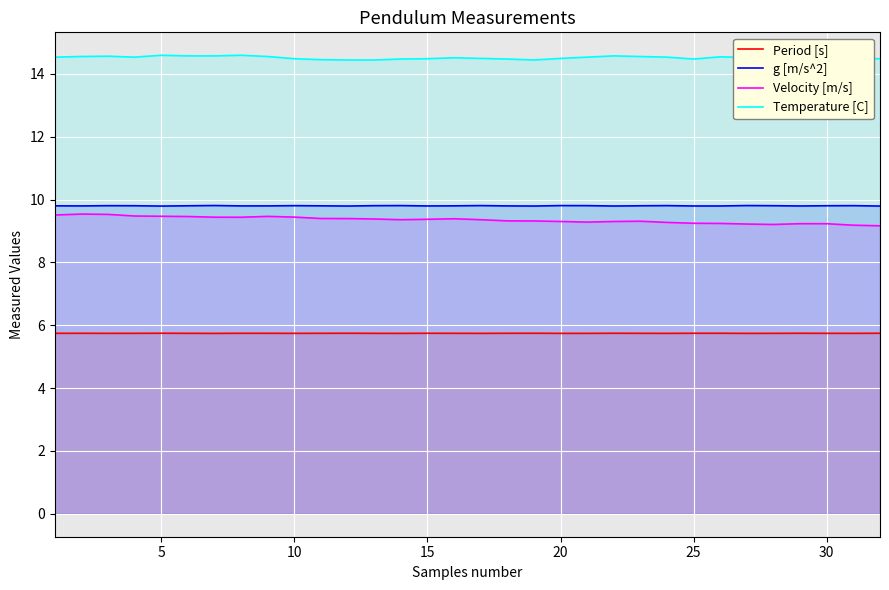

Reading left to right, extract all data points from this chart.

Period [s]: 5.7	5.7	5.7	5.7	5.7	5.7	5.7	5.7	5.7	5.7	5.7	5.7	5.7	5.7	5.7	5.7	5.7	5.7	5.7	5.7	5.7	5.7	5.7	5.7	5.7	5.7	5.7	5.7	5.7	5.7	5.7	5.7
g [m/s^2]: 9.8	9.8	9.8	9.8	9.8	9.8	9.8	9.8	9.8	9.8	9.8	9.8	9.8	9.8	9.8	9.8	9.8	9.8	9.8	9.8	9.8	9.8	9.8	9.8	9.8	9.8	9.8	9.8	9.8	9.8	9.8	9.8
Velocity [m/s]: 9.5	9.5	9.5	9.5	9.5	9.5	9.4	9.4	9.5	9.4	9.4	9.4	9.4	9.4	9.4	9.4	9.4	9.3	9.3	9.3	9.3	9.3	9.3	9.3	9.2	9.2	9.2	9.2	9.2	9.2	9.2	9.2
Temperature [C]: 14.5	14.6	14.6	14.5	14.6	14.6	14.6	14.6	14.6	14.5	14.4	14.4	14.4	14.5	14.5	14.5	14.5	14.5	14.4	14.5	14.5	14.6	14.6	14.5	14.5	14.5	14.5	14.5	14.5	14.5	14.5	14.5